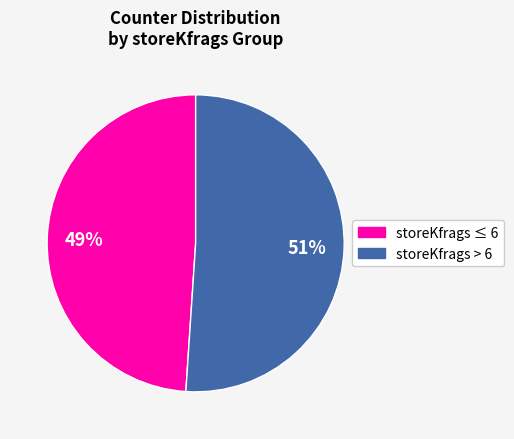

To the nearest percent, what is the average slice percentage?

50%